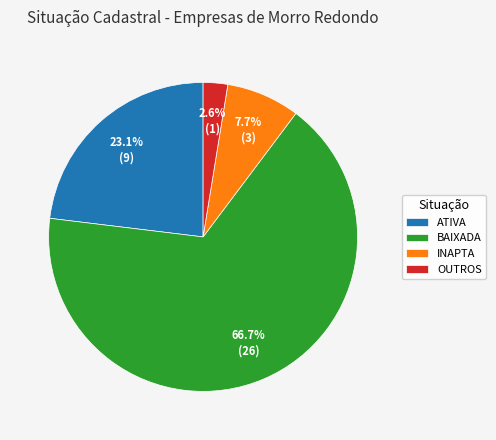

True or false: BAIXADA accounts for 50% of the total.

False